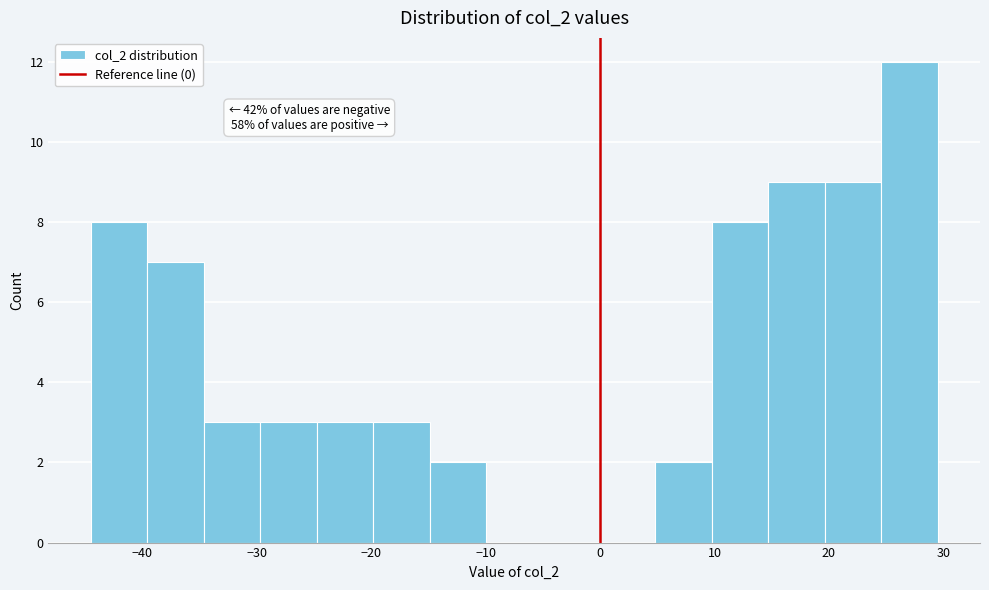

Which range on the x-axis has the tallest bar?

25 to 30